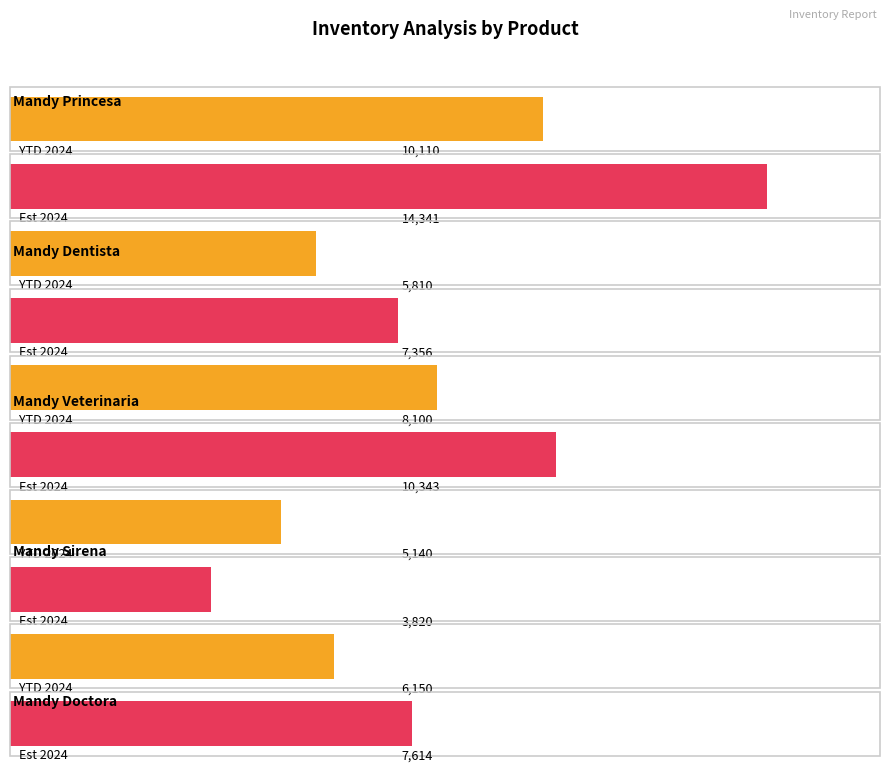

What is the label of the 3rd bar from the left?

Mandy Veterinaria